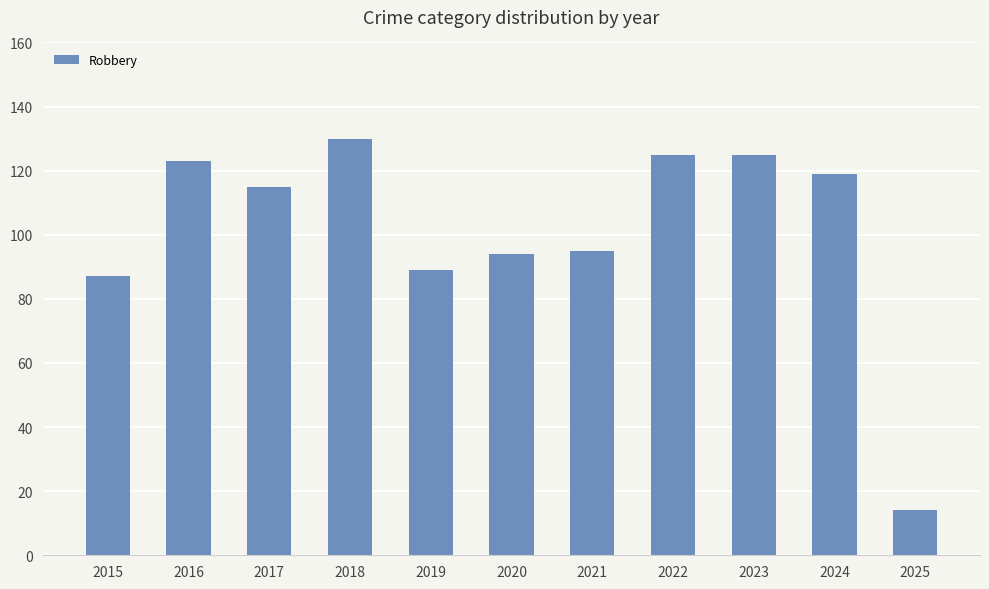

What is the change in value from 2022 to 2025?

-111